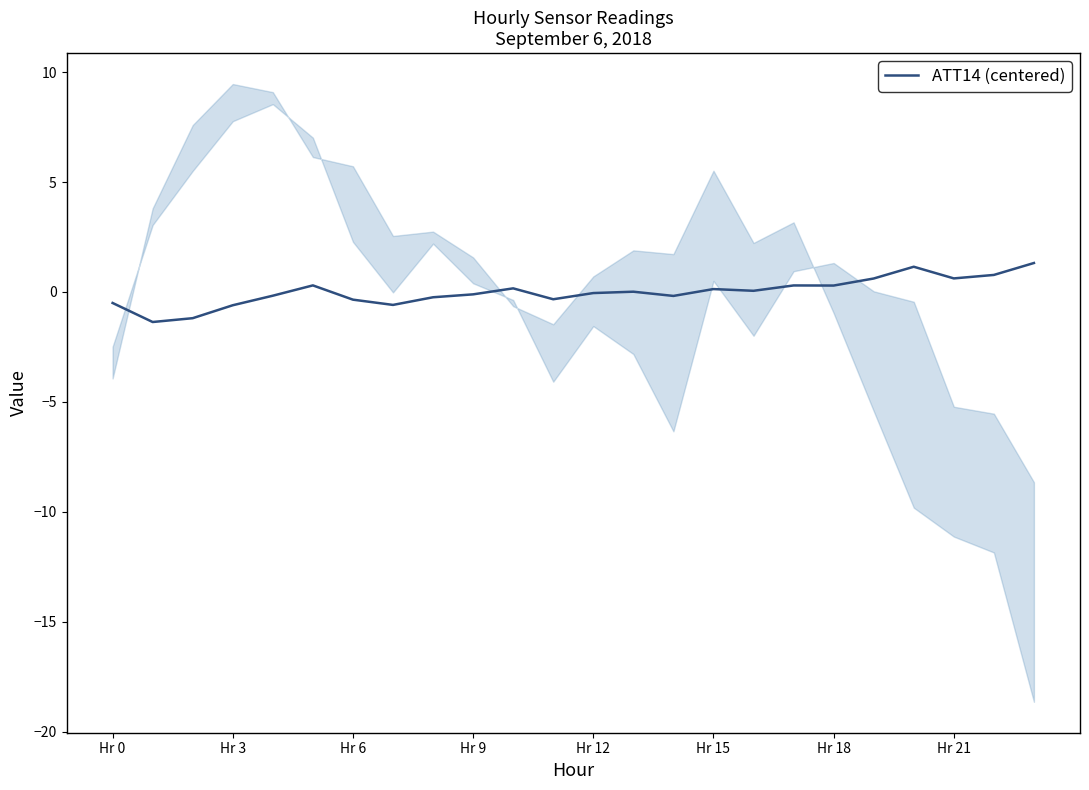

What position from the right is 23?

1